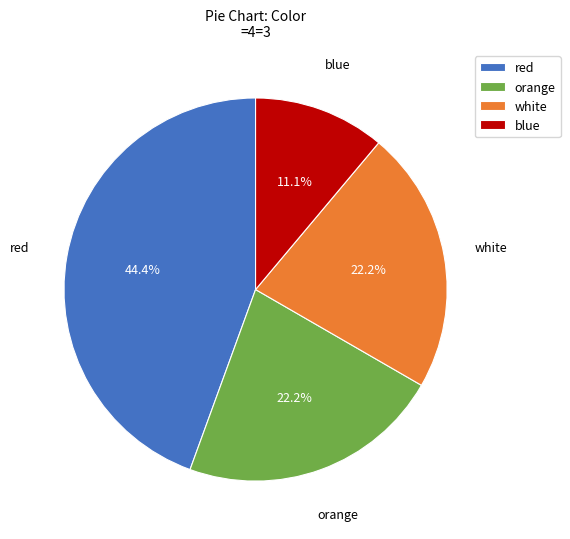

To the nearest percent, what is the combined percentage of orange and blue?

33%